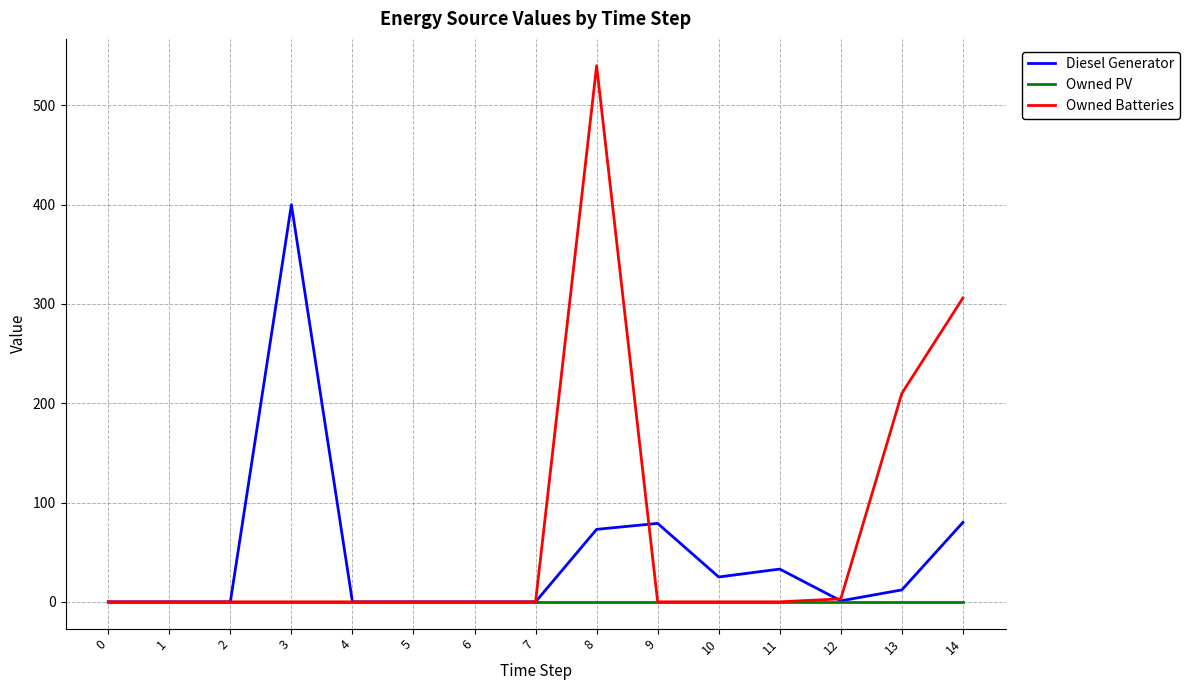

Rank the series at 14 from highest to lowest value.

Owned Batteries, Diesel Generator, Owned PV